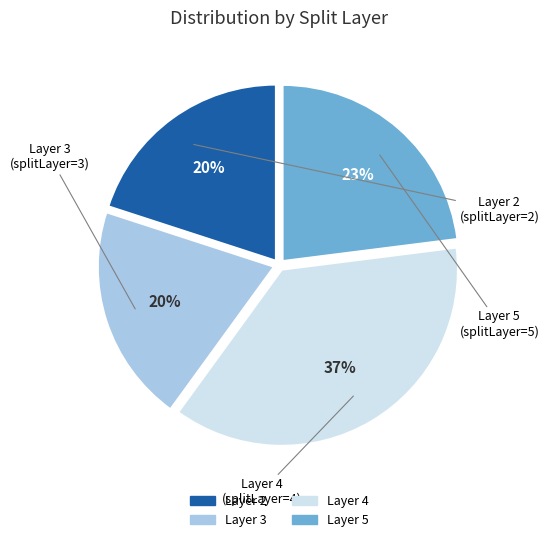

To the nearest percent, what is the difference between the largest and smallest slice percentages?

17%